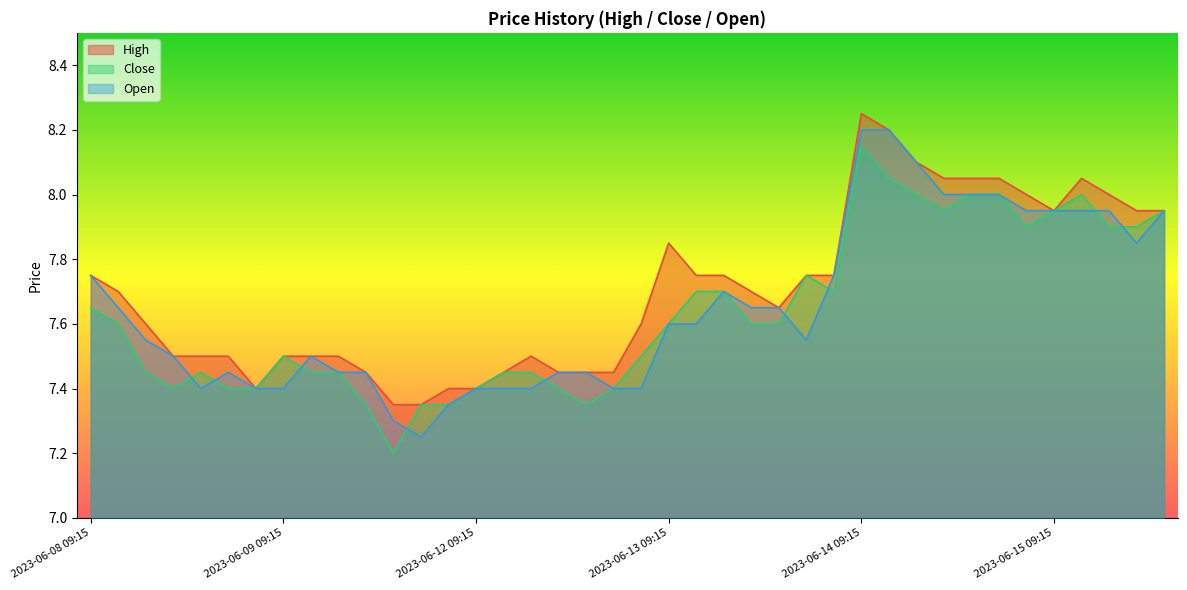

Which series has the largest total across all categories?

High